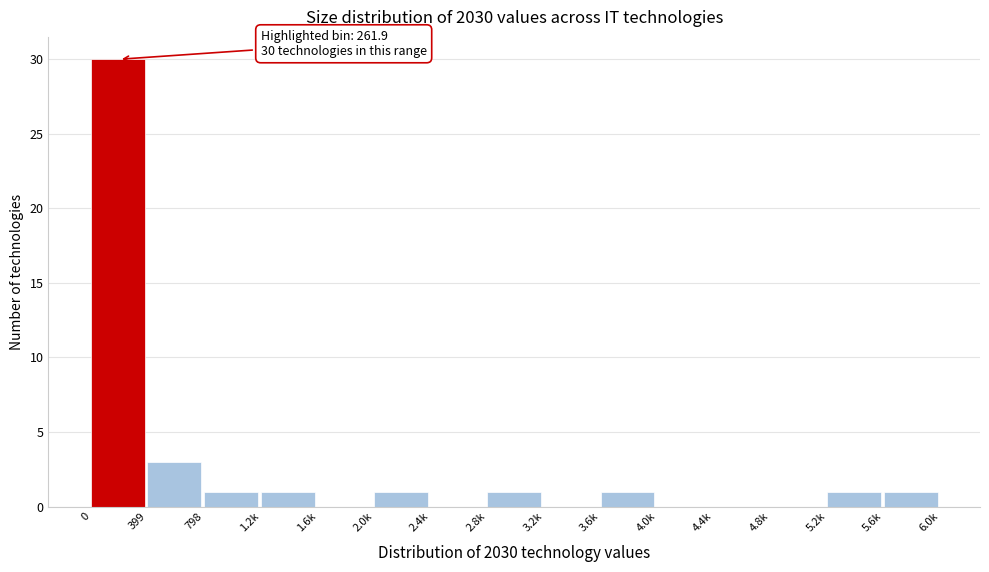

Reading right to left, what are all the values shown in this chart?

5.6k=1	5.2k=1	4.8k=0	4.4k=0	4.0k=0	3.6k=1	3.2k=0	2.8k=1	2.4k=0	2.0k=1	1.6k=0	1.2k=1	798=1	399=3	0=30